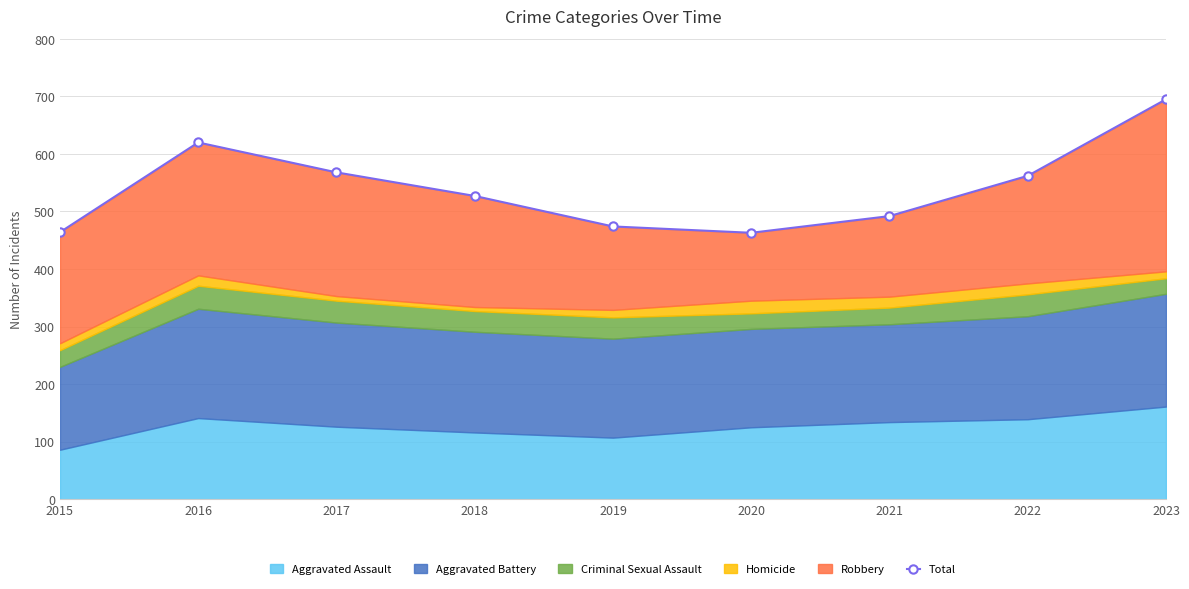

The value at 2023 is 954. True or false?

False